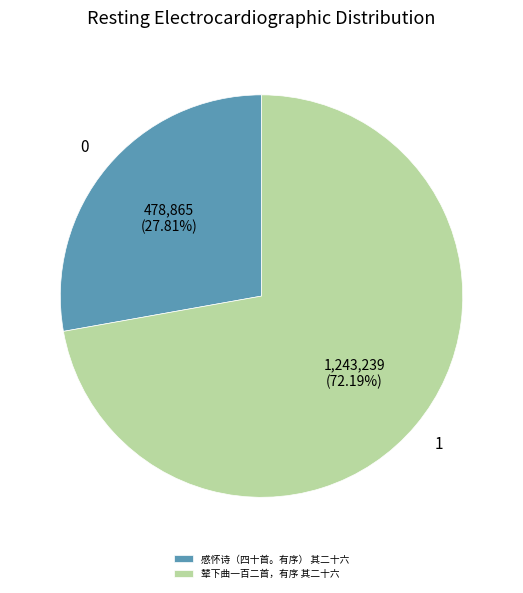

Does 感怀诗（四十首。有序） 其二十六 represent more than half of the total?

No